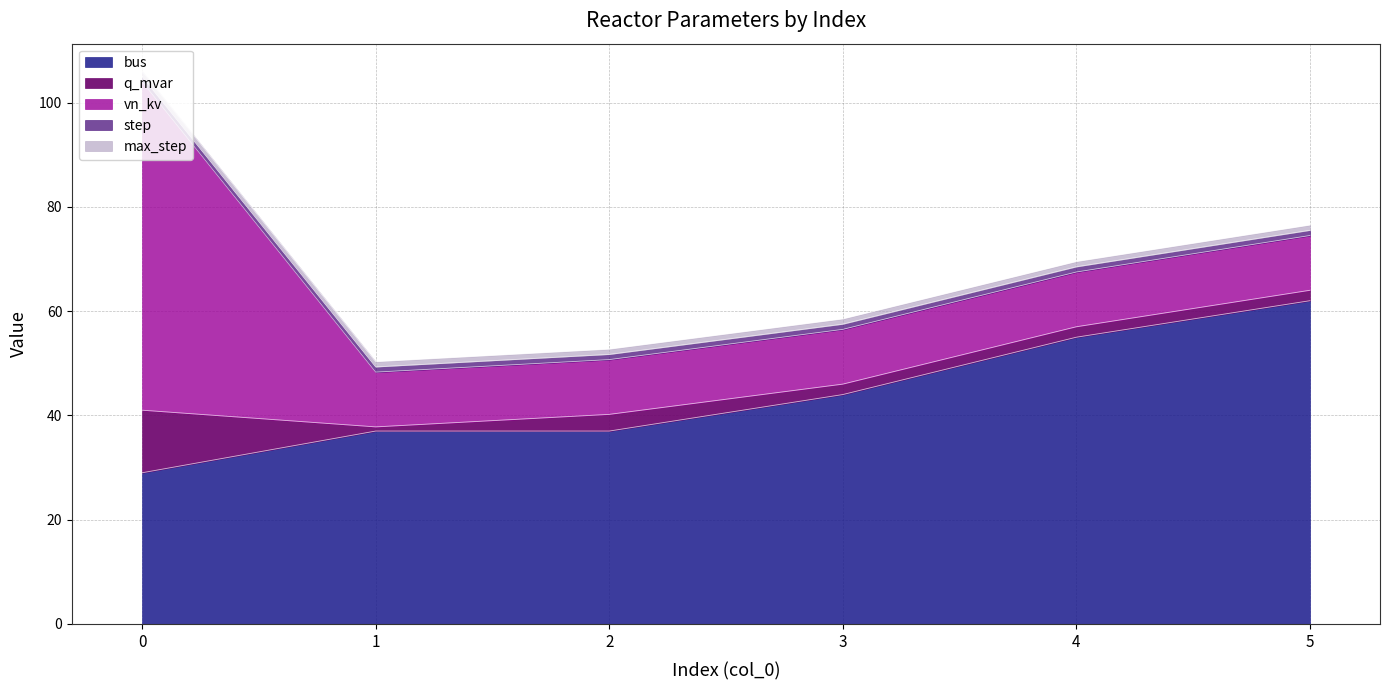

Rank the categories by bus value from highest to lowest.

5, 4, 3, 1, 2, 0